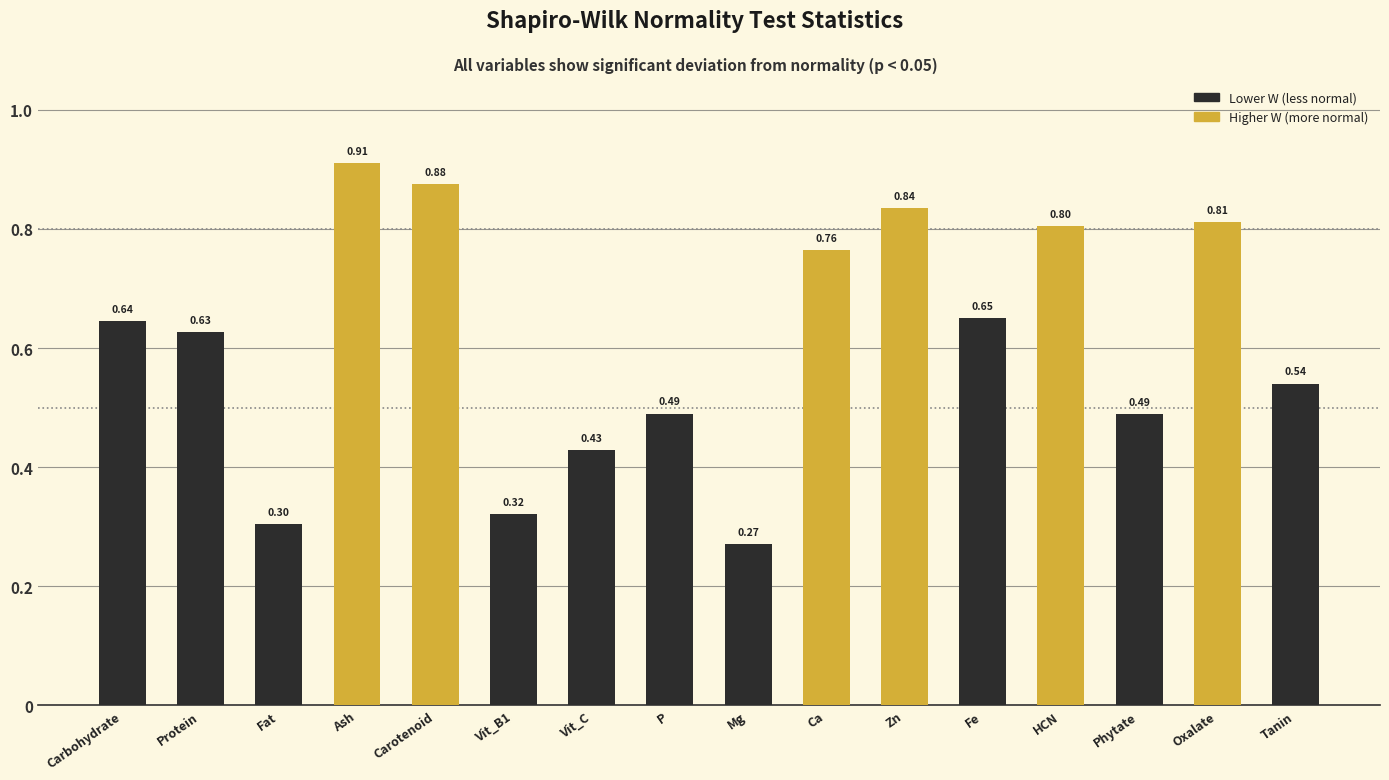

True or false: the data shows 0.8 at Ca.

True